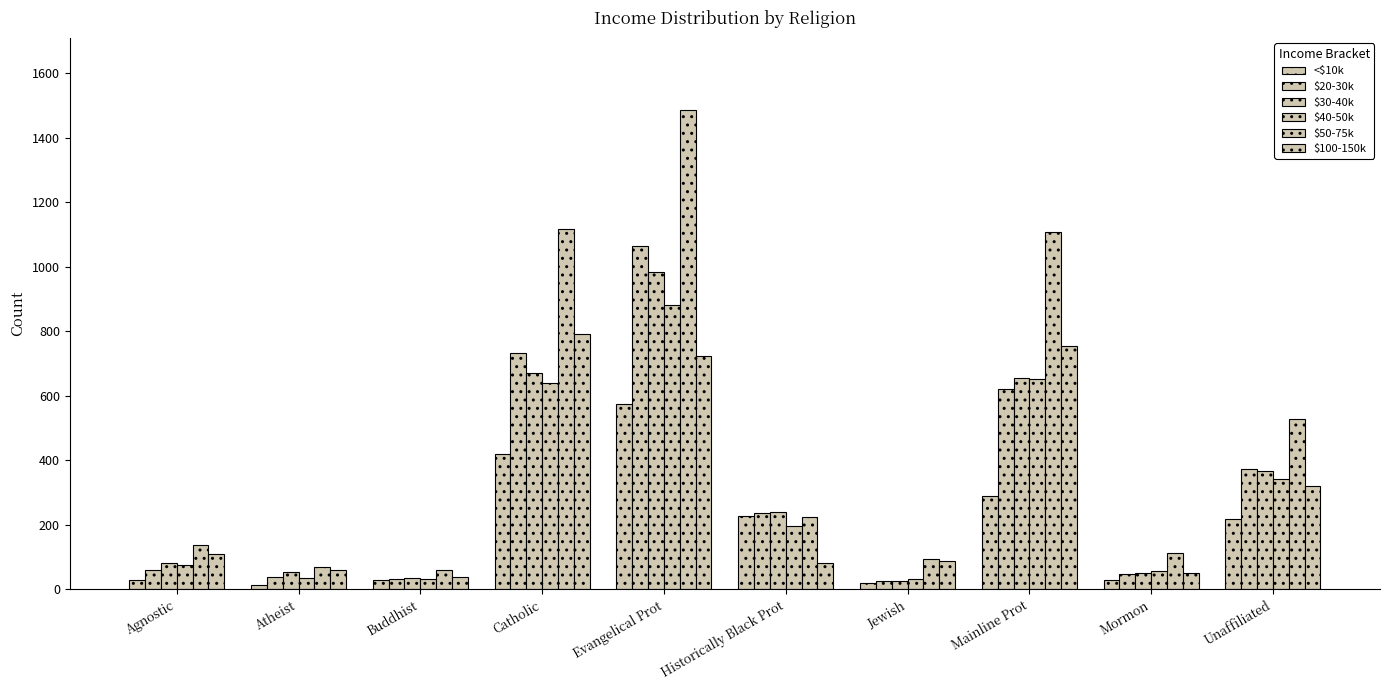

What is the average value of the $100-150k series?

301